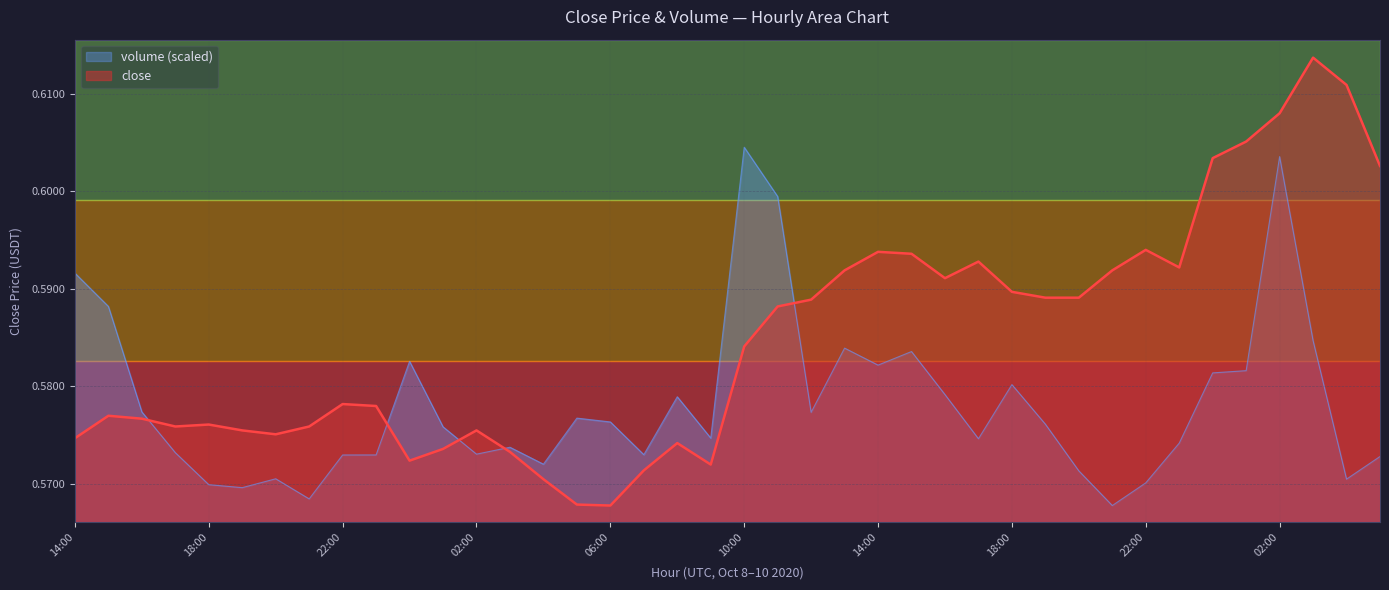

At 20:00, list the series in order from smallest to largest.

volume, close